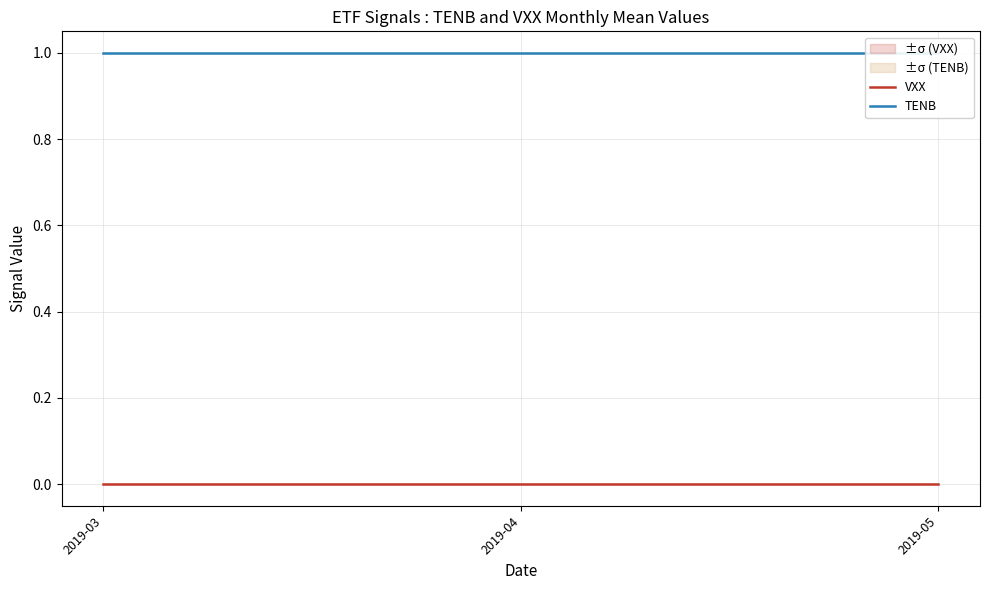

Which series has the largest total across all categories?

TENB